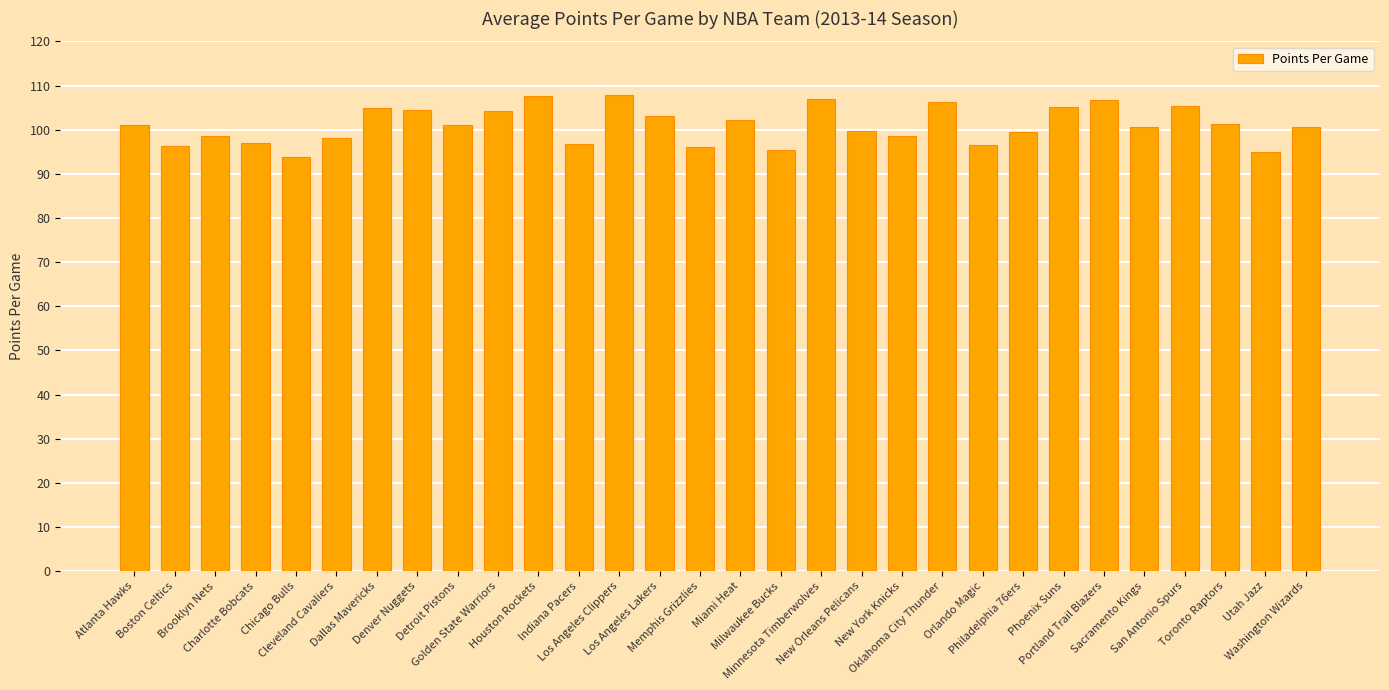

What is the value of the 25th bar from the left?

106.7